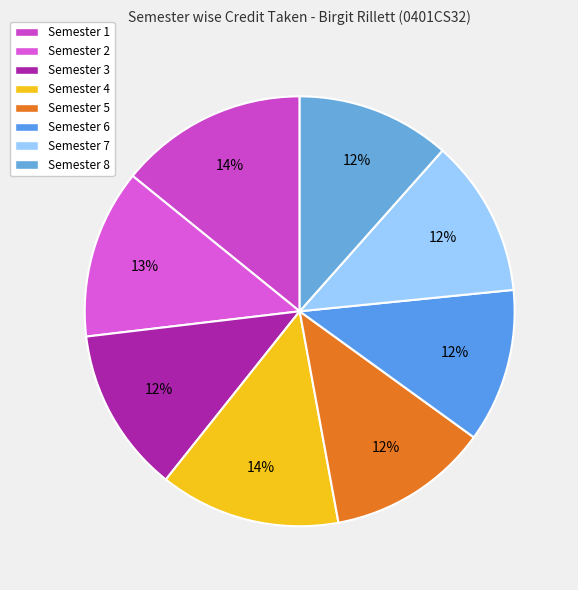

How many segments does this pie chart have?

8